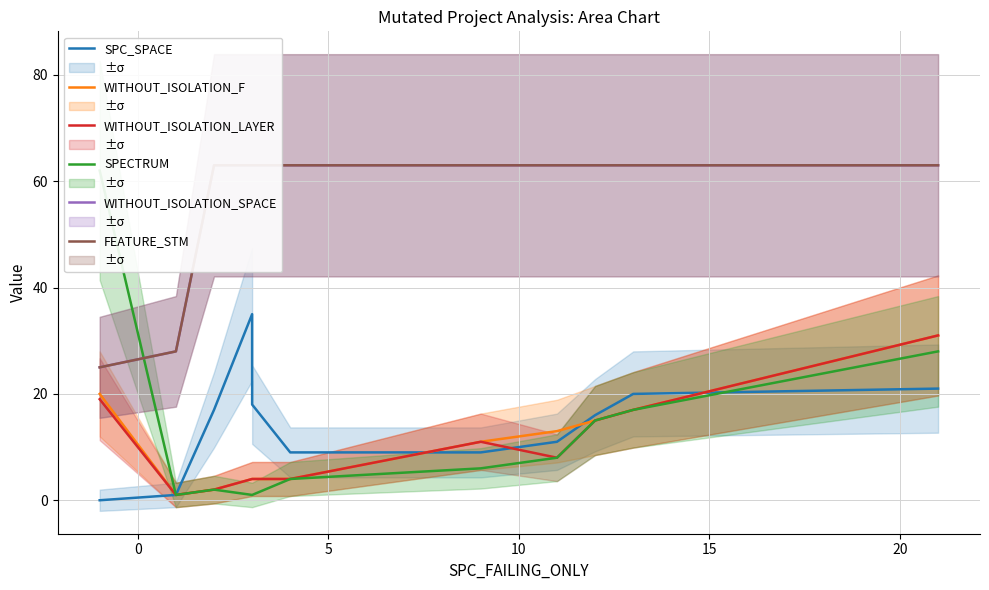

Reading right to left, list all the values displayed in this chart.

SPC_SPACE: 21	20	16	11	9	9	18	35	17	1	0
WITHOUT_ISOLATION_F: 31	17	15	13	11	4	4	4	2	1	20
WITHOUT_ISOLATION_LAYER: 31	17	15	8	11	4	4	4	2	1	19
SPECTRUM: 28	17	15	8	6	4	1	1	2	1	62
WITHOUT_ISOLATION_SPACE: 63	63	63	63	63	63	63	63	63	28	25
FEATURE_STM: 63	63	63	63	63	63	63	63	63	28	25